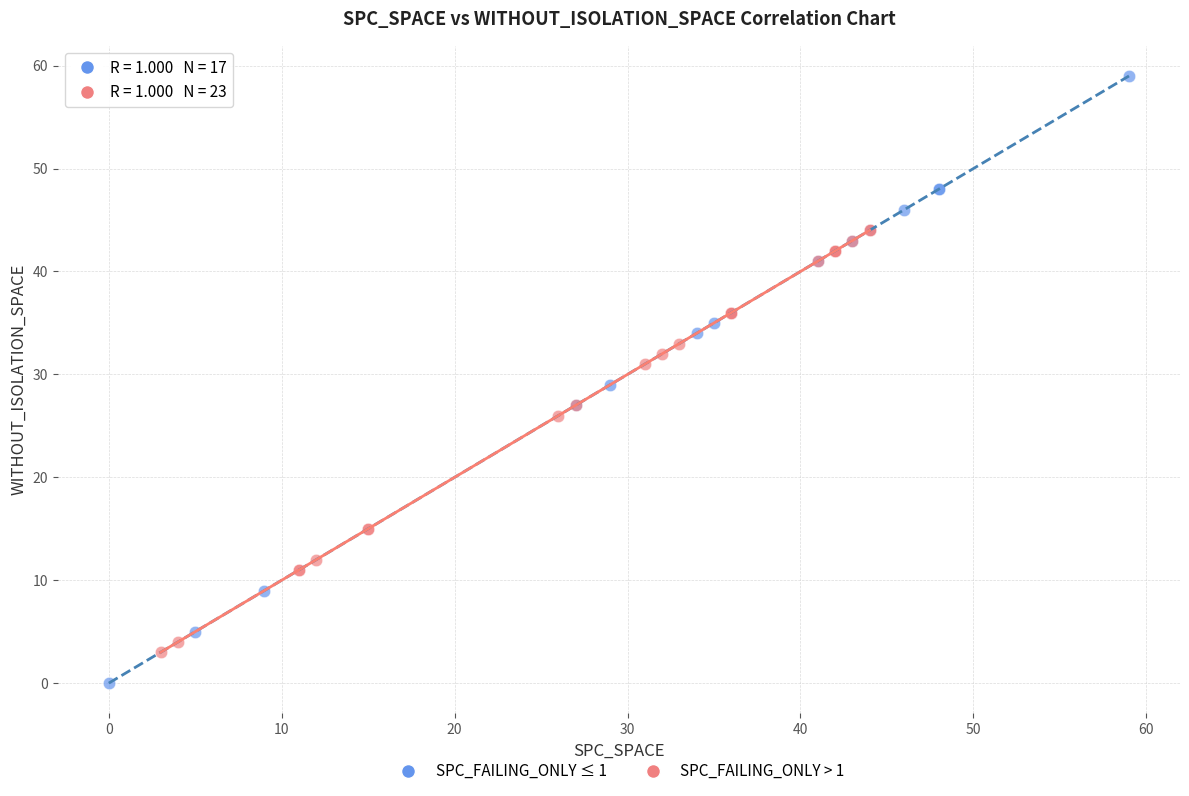

Which series has the largest Y range (max minus min)?

SPC_FAILING_ONLY ≤ 1